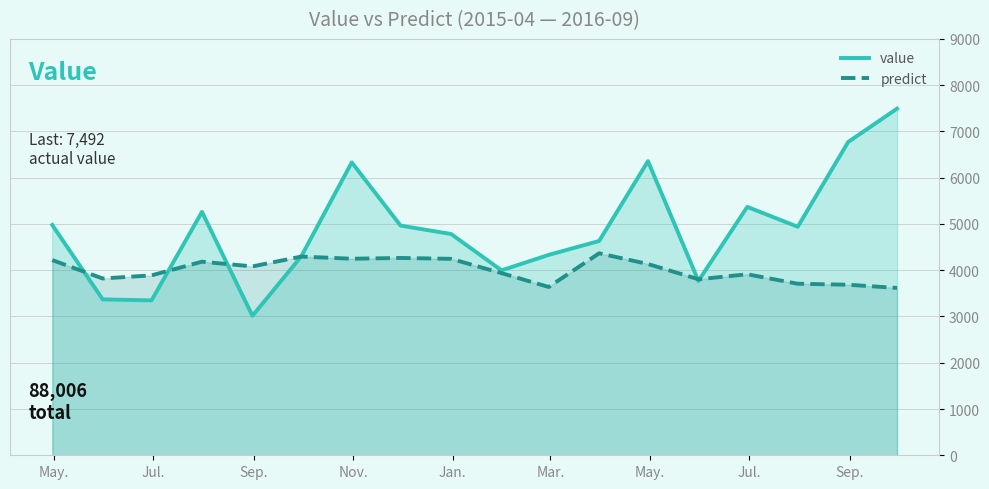

What is the maximum value shown in the chart?

7492.0